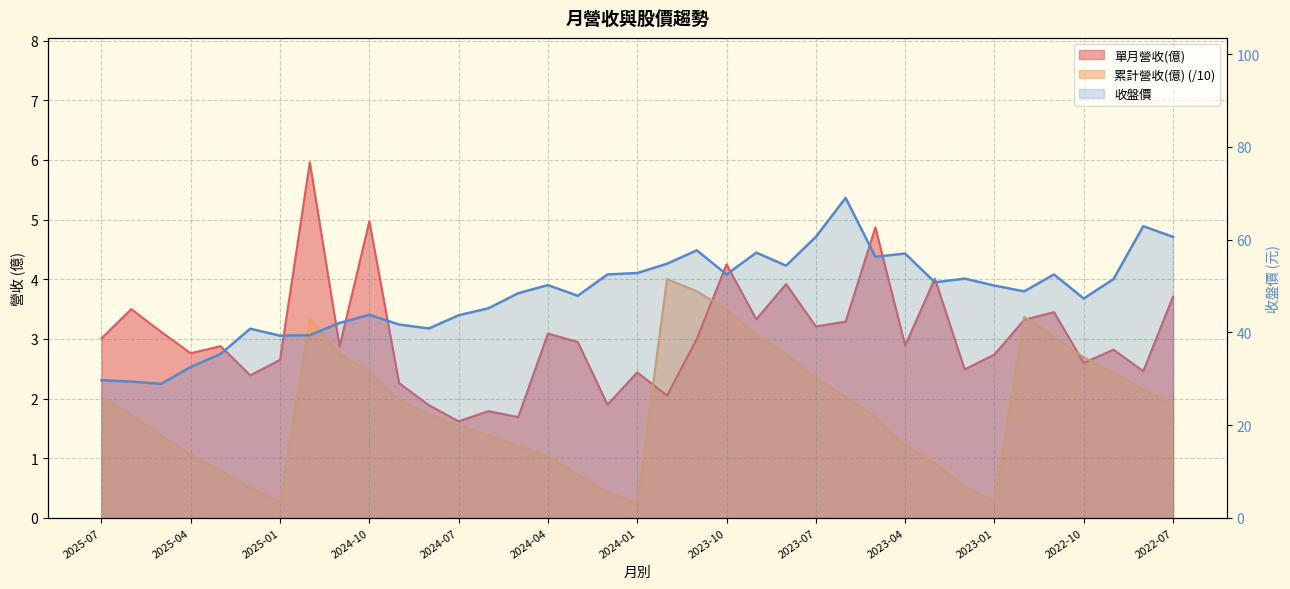

What is the difference between the highest and lowest values at 2022-08?

60.7